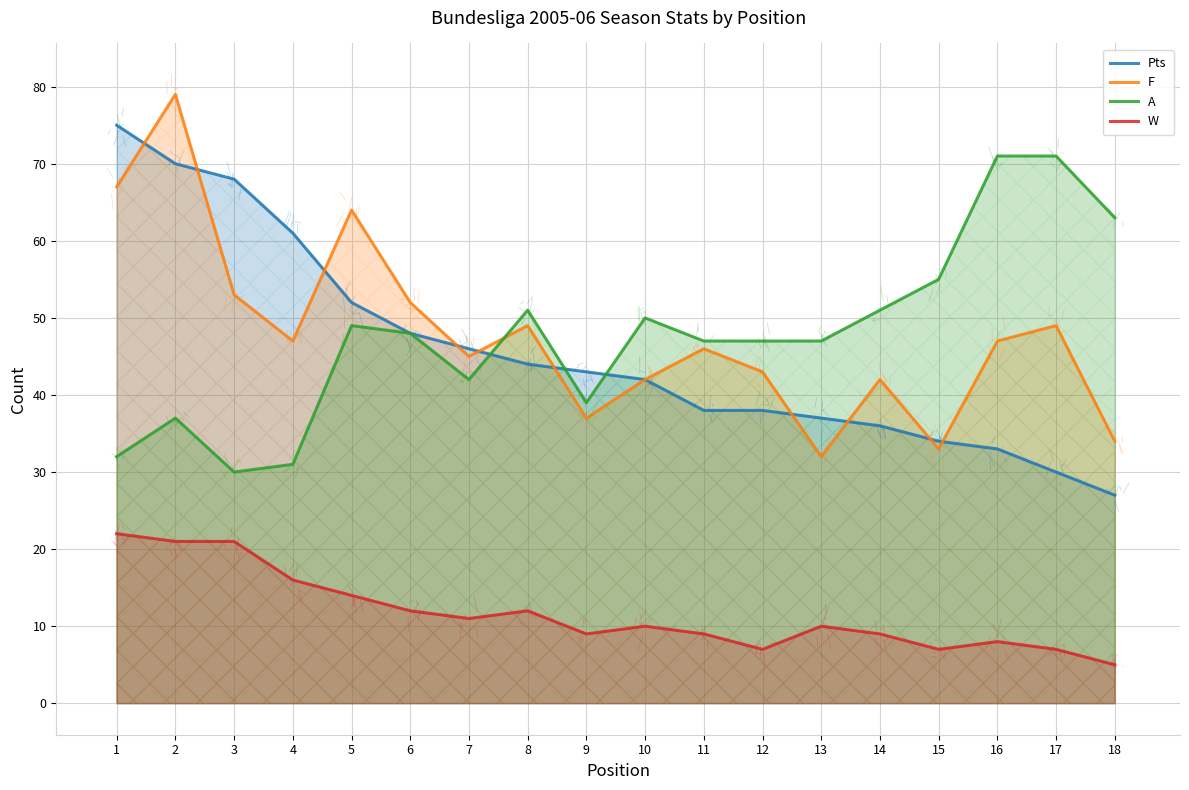

Reading right to left, extract all data points from this chart.

Pts: 27	30	33	34	36	37	38	38	42	43	44	46	48	52	61	68	70	75
F: 34	49	47	33	42	32	43	46	42	37	49	45	52	64	47	53	79	67
A: 63	71	71	55	51	47	47	47	50	39	51	42	48	49	31	30	37	32
W: 5	7	8	7	9	10	7	9	10	9	12	11	12	14	16	21	21	22